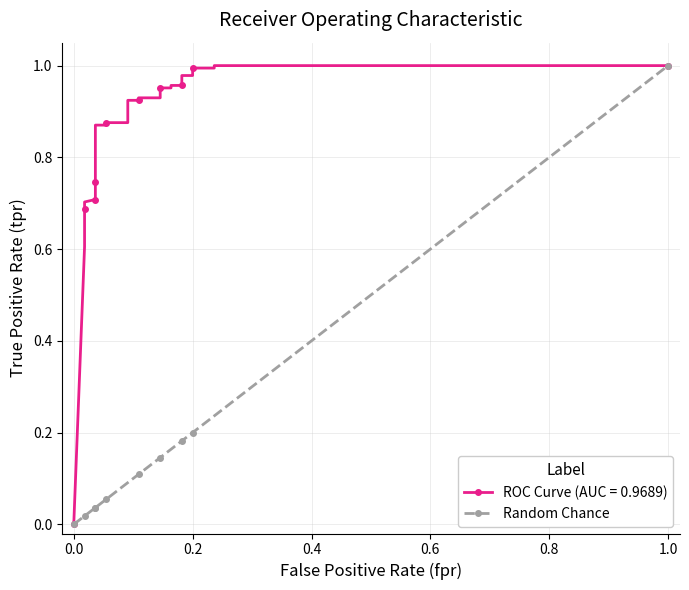

Is this an area chart (filled region under the line)?

No